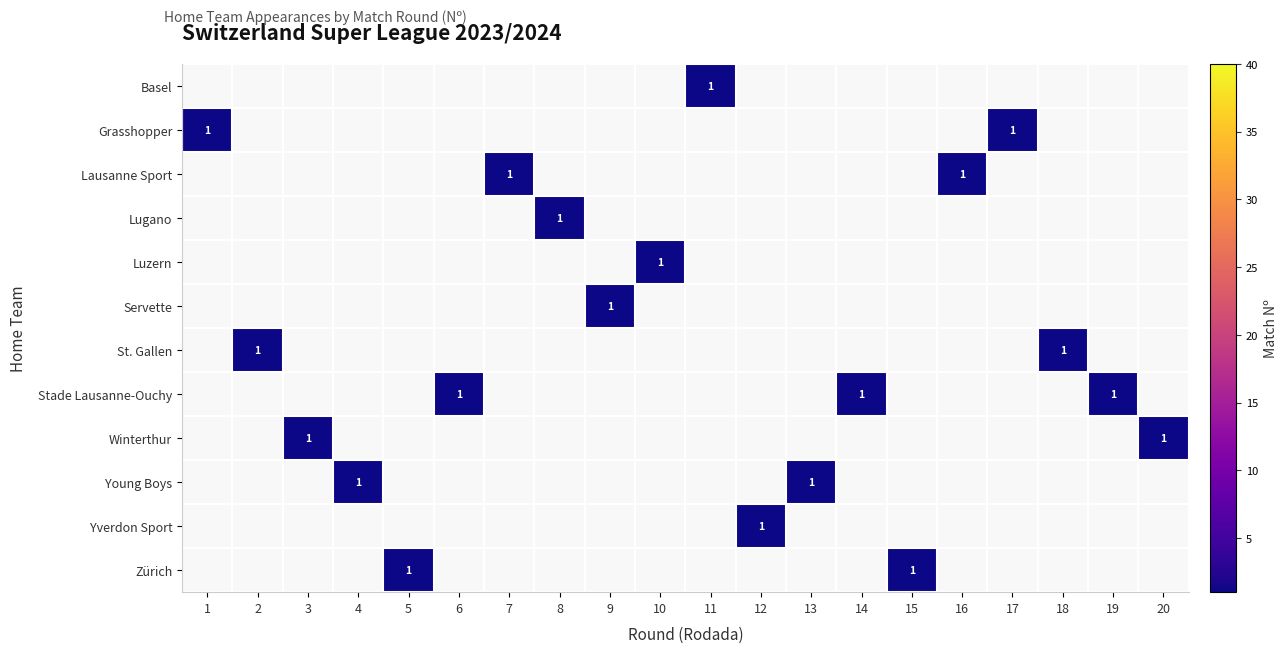

Count the number of data series in this chart.

12